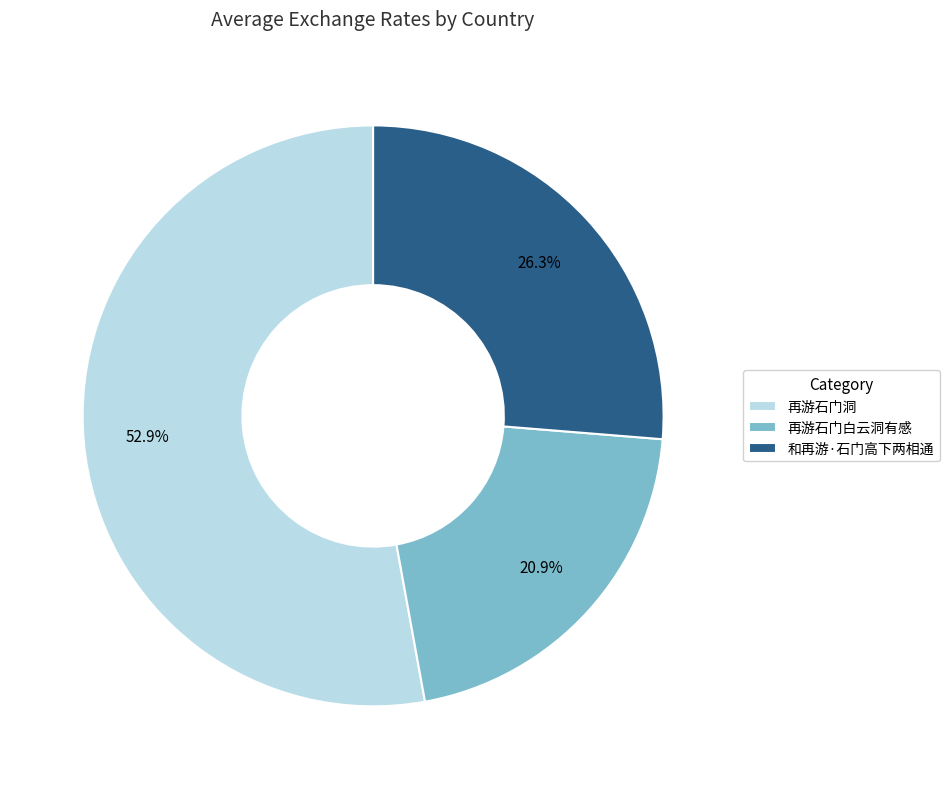

Which category has the smallest portion of the pie?

再游石门白云洞有感